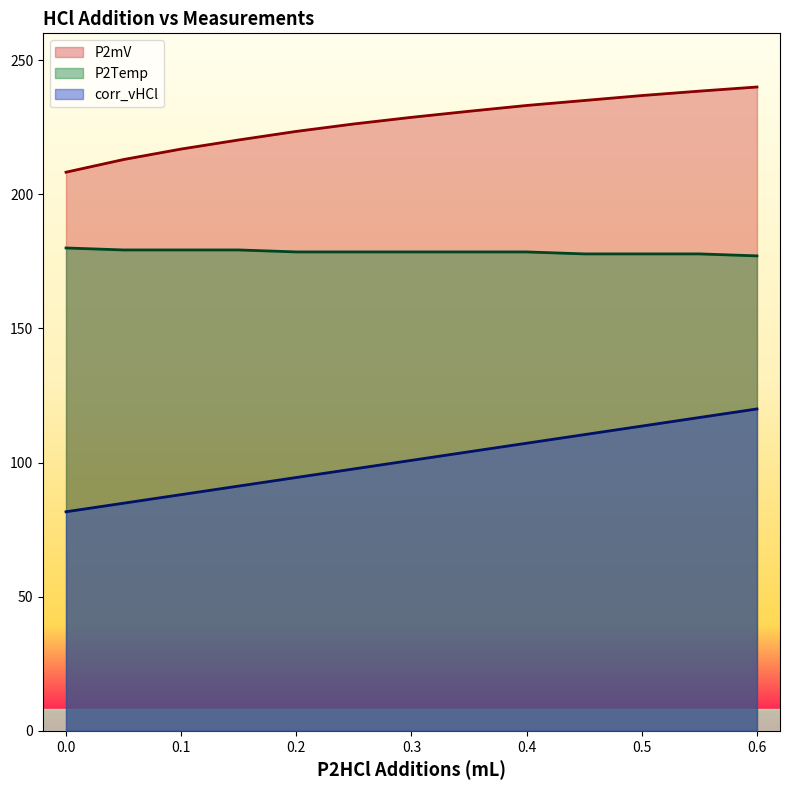

Is it true that P2mV equals 126.0 at 0.6?

False